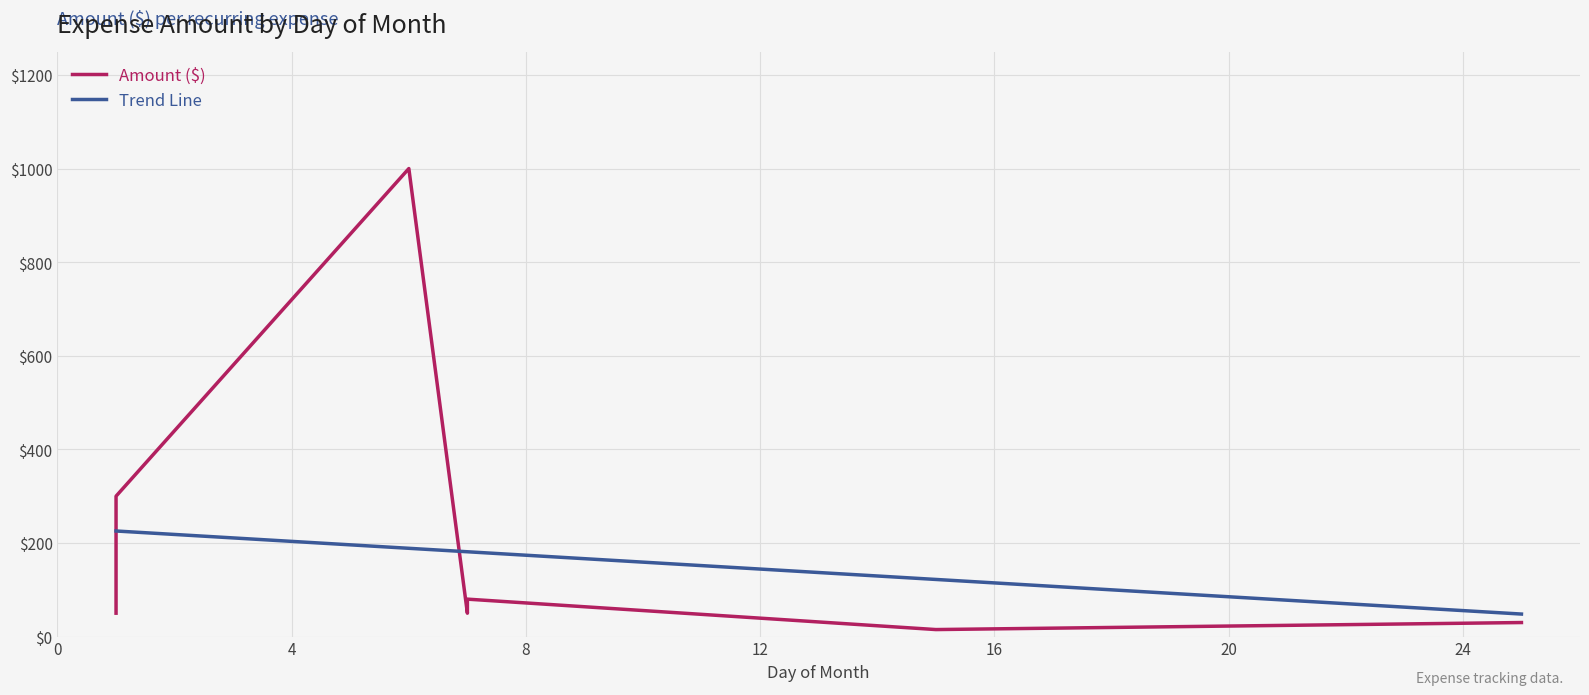

What are all the series names shown in the legend?

Amount ($), Trend Line